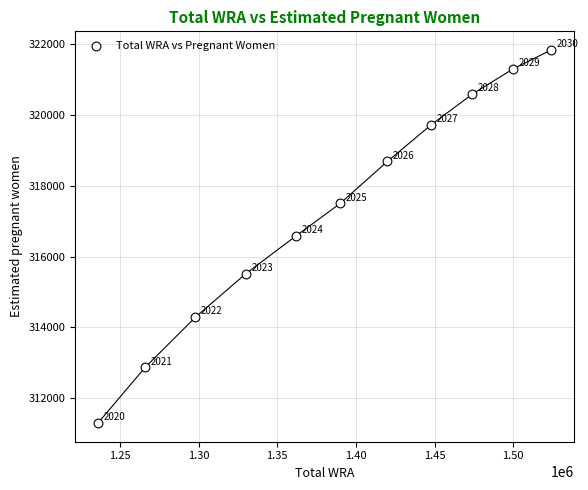

What is the range of Y values (max minus min)?

10530.4